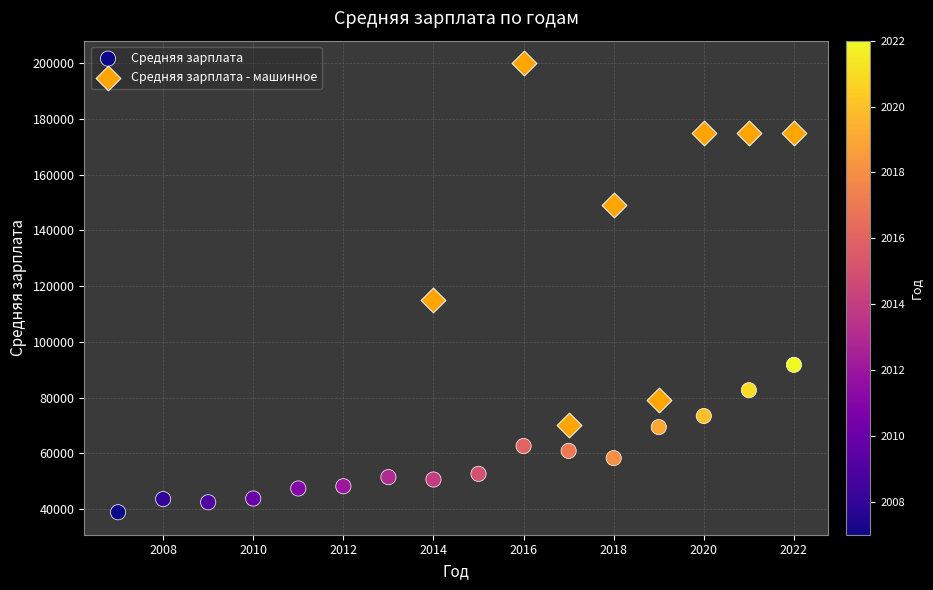

Which series reaches the maximum Y coordinate?

Средняя зарплата - машинное